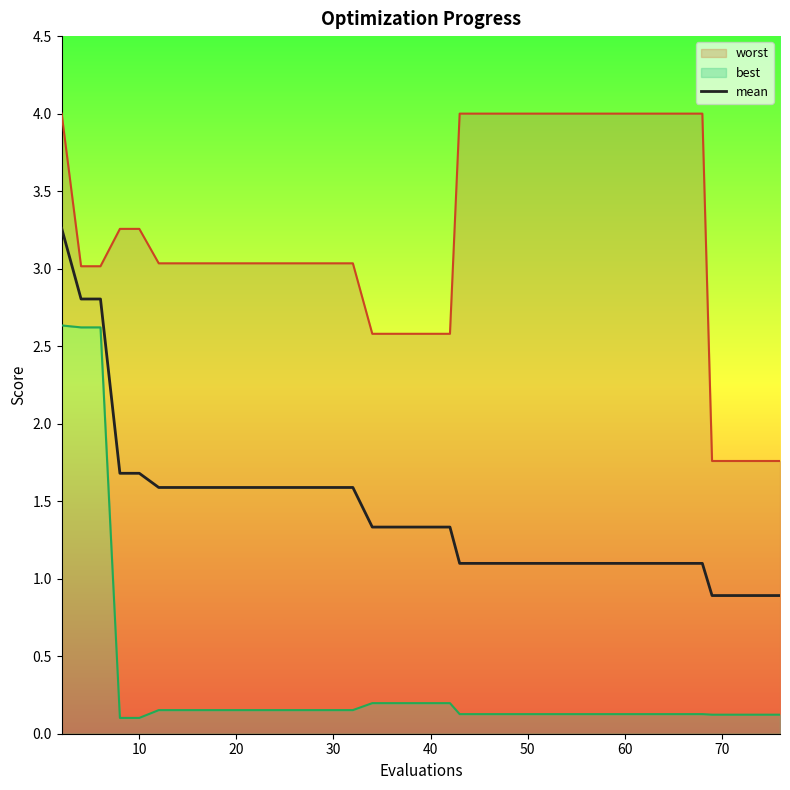

What is the sum of all values?

56.2